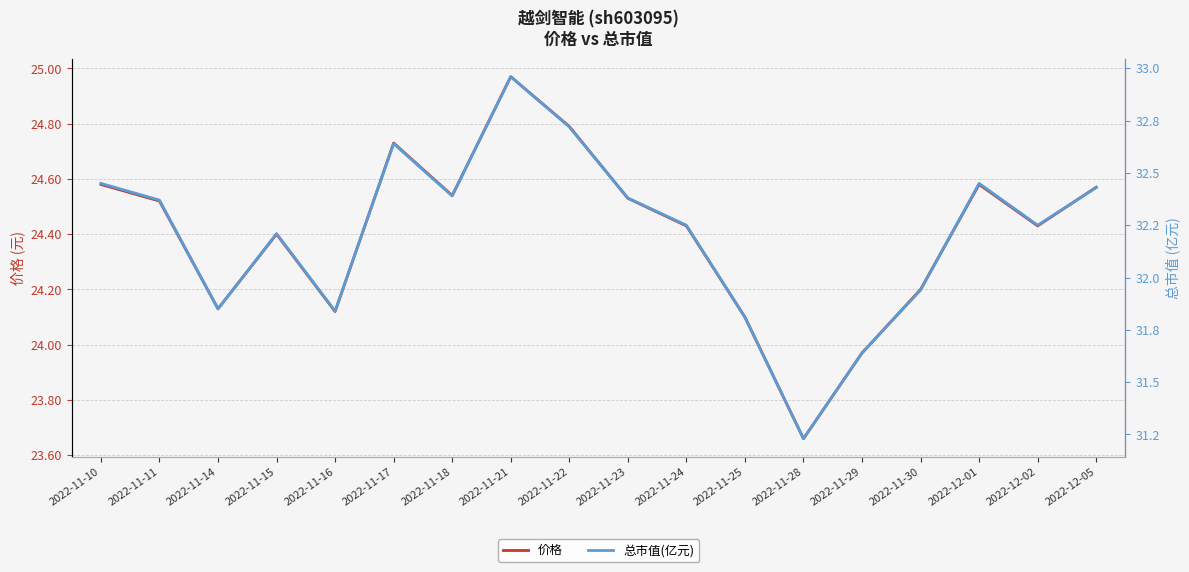

How many data points does each series have?

18